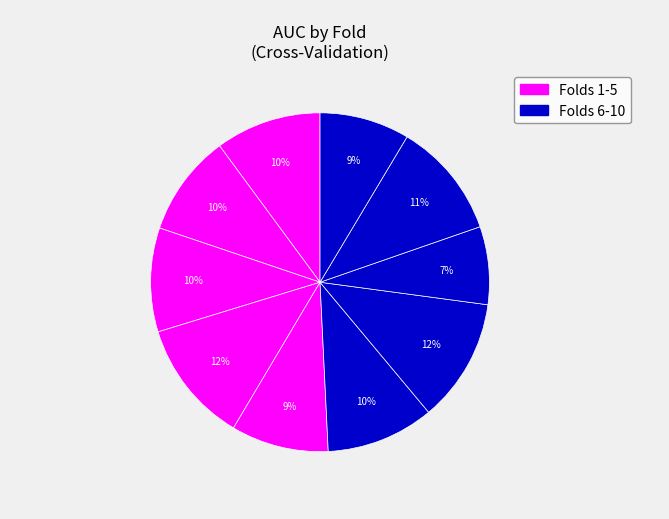

To the nearest percent, what is the average slice percentage?

10%